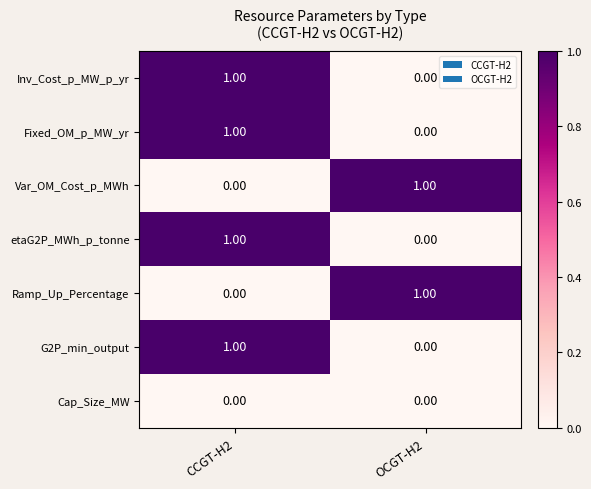

How many distinct data groups are displayed?

7